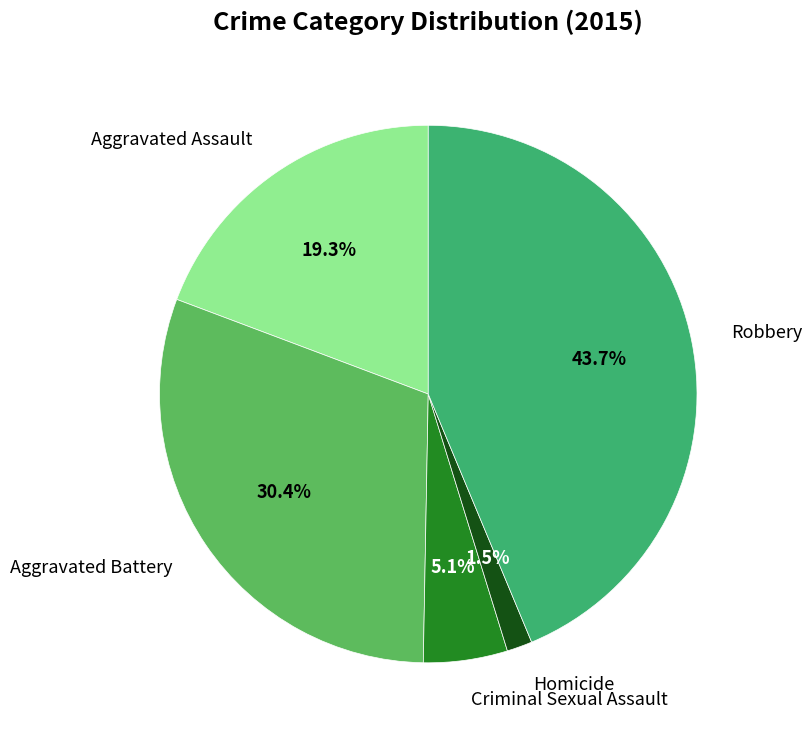

To the nearest percent, what portion does Criminal Sexual Assault represent?

5%